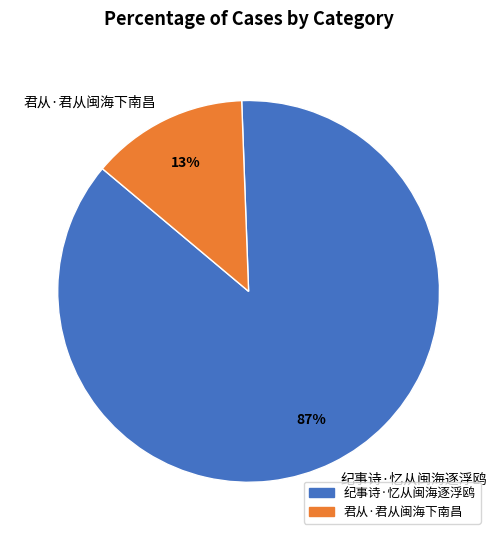

Rank the categories by value from lowest to highest.

君从·君从闽海下南昌, 纪事诗·忆从闽海逐浮鸥